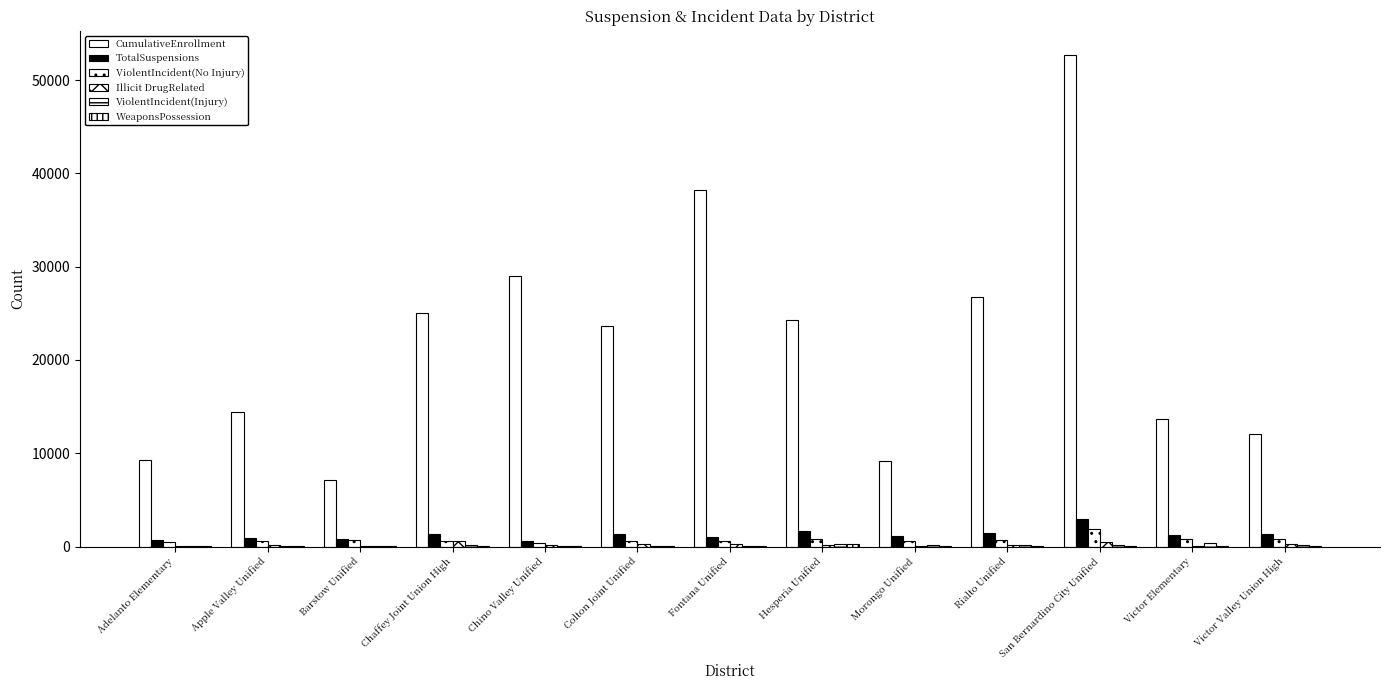

Reading left to right, list all the values displayed in this chart.

CumulativeEnrollment: Adelanto Elementary=9289	Apple Valley Unified=14388	Barstow Unified=7177	Chaffey Joint Union High=25073	Chino Valley Unified=28969	Colton Joint Unified=23659	Fontana Unified=38195	Hesperia Unified=24261	Morongo Unified=9187	Rialto Unified=26722	San Bernardino City Unified=52671	Victor Elementary=13701	Victor Valley Union High=12034
TotalSuspensions: Adelanto Elementary=703	Apple Valley Unified=959	Barstow Unified=853	Chaffey Joint Union High=1356	Chino Valley Unified=634	Colton Joint Unified=1352	Fontana Unified=1039	Hesperia Unified=1715	Morongo Unified=1165	Rialto Unified=1460	San Bernardino City Unified=3001	Victor Elementary=1259	Victor Valley Union High=1354
ViolentIncident(No Injury): Adelanto Elementary=524	Apple Valley Unified=619	Barstow Unified=652	Chaffey Joint Union High=565	Chino Valley Unified=380	Colton Joint Unified=613	Fontana Unified=595	Hesperia Unified=839	Morongo Unified=606	Rialto Unified=728	San Bernardino City Unified=1928	Victor Elementary=786	Victor Valley Union High=832
Illicit DrugRelated: Adelanto Elementary=26	Apple Valley Unified=180	Barstow Unified=62	Chaffey Joint Union High=609	Chino Valley Unified=161	Colton Joint Unified=324	Fontana Unified=231	Hesperia Unified=149	Morongo Unified=47	Rialto Unified=173	San Bernardino City Unified=530	Victor Elementary=18	Victor Valley Union High=267
ViolentIncident(Injury): Adelanto Elementary=75	Apple Valley Unified=89	Barstow Unified=40	Chaffey Joint Union High=115	Chino Valley Unified=19	Colton Joint Unified=80	Fontana Unified=101	Hesperia Unified=303	Morongo Unified=184	Rialto Unified=117	San Bernardino City Unified=121	Victor Elementary=394	Victor Valley Union High=127
WeaponsPossession: Adelanto Elementary=15	Apple Valley Unified=32	Barstow Unified=17	Chaffey Joint Union High=37	Chino Valley Unified=22	Colton Joint Unified=64	Fontana Unified=52	Hesperia Unified=319	Morongo Unified=32	Rialto Unified=53	San Bernardino City Unified=103	Victor Elementary=25	Victor Valley Union High=49